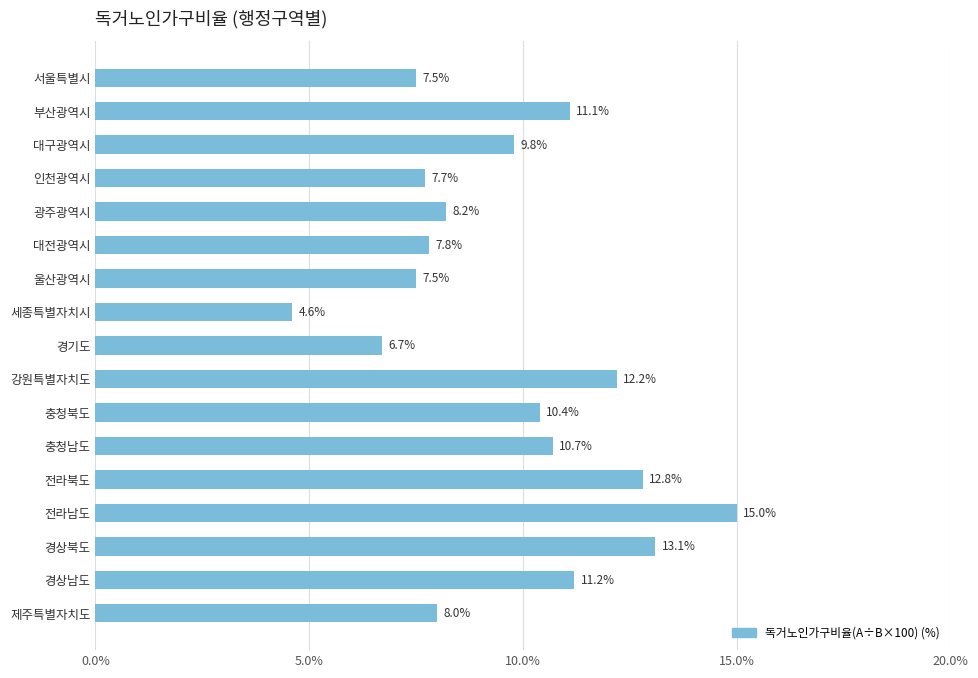

What position from the bottom is 경상남도?

2